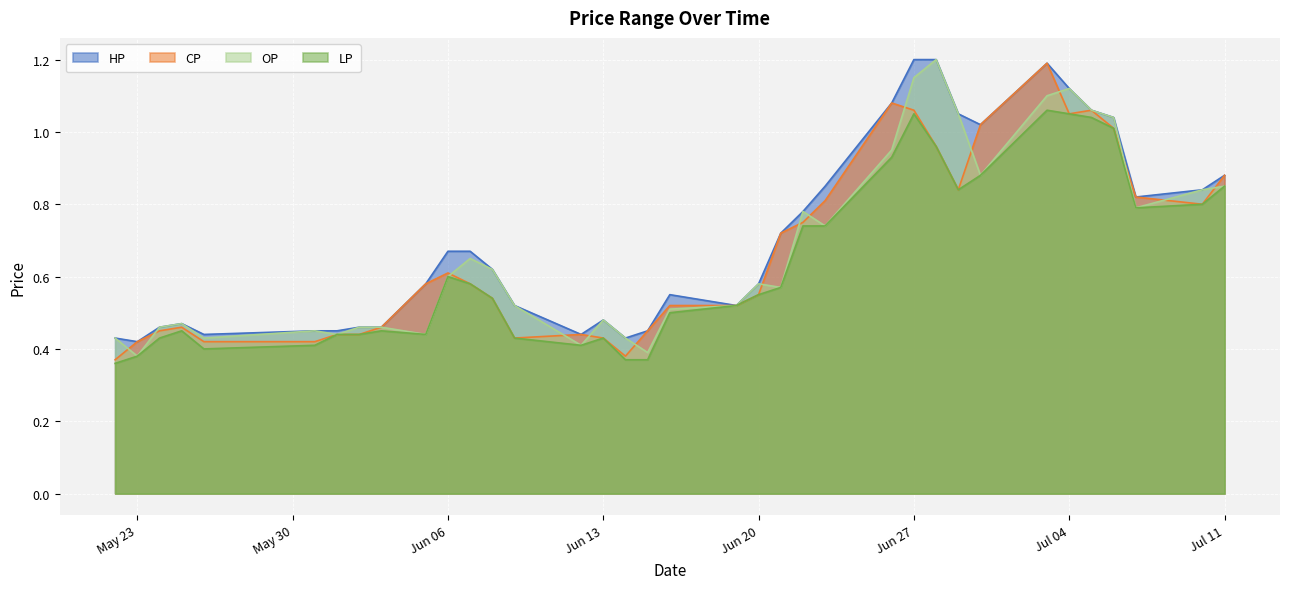

Count the number of data series in this chart.

4